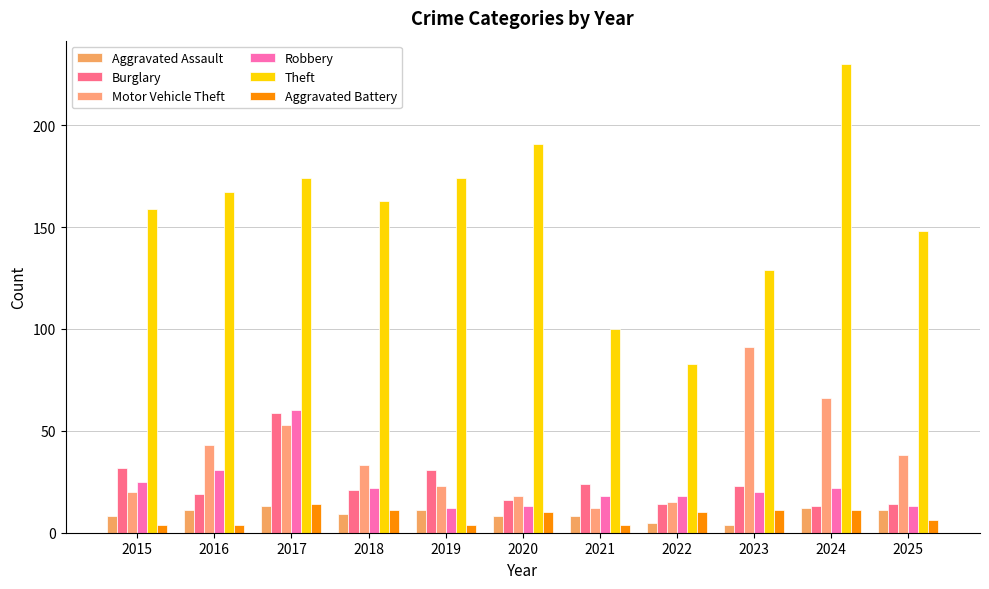

Rank the series at 2023 from lowest to highest value.

Aggravated Assault, Aggravated Battery, Robbery, Burglary, Motor Vehicle Theft, Theft